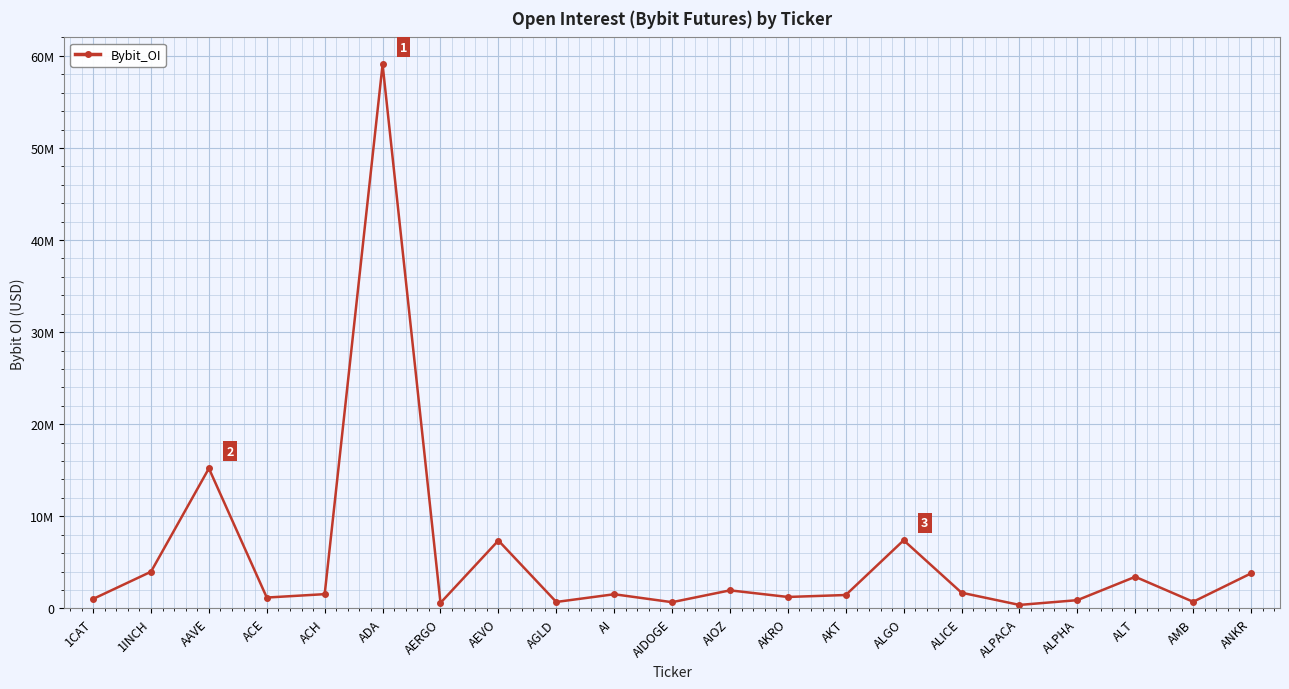

True or false: the data shows 1666986 at 1CAT.

False